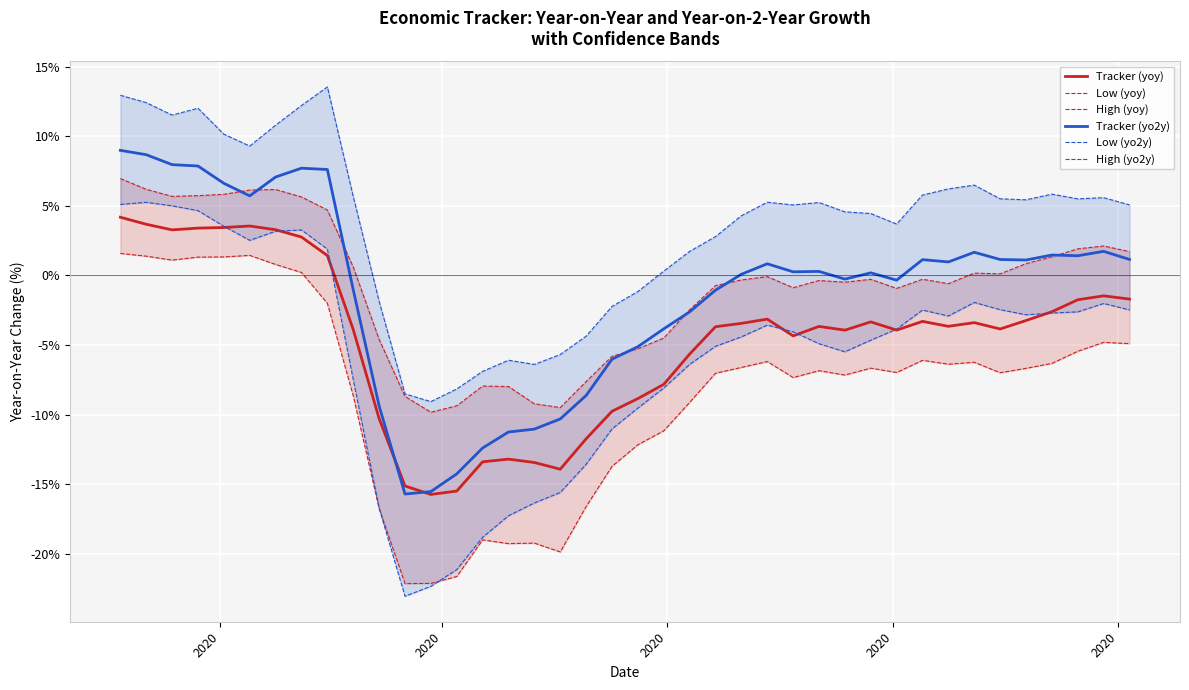

At how many categories does at least one series exceed -11?

40